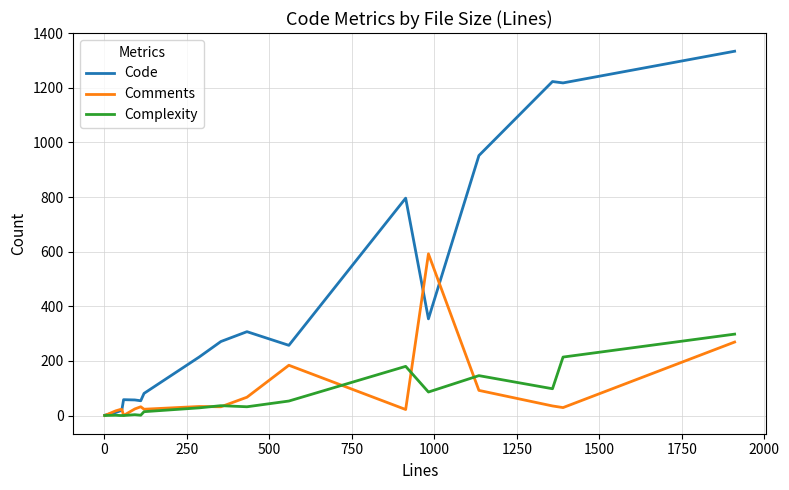

What is the maximum value for Code?

1334